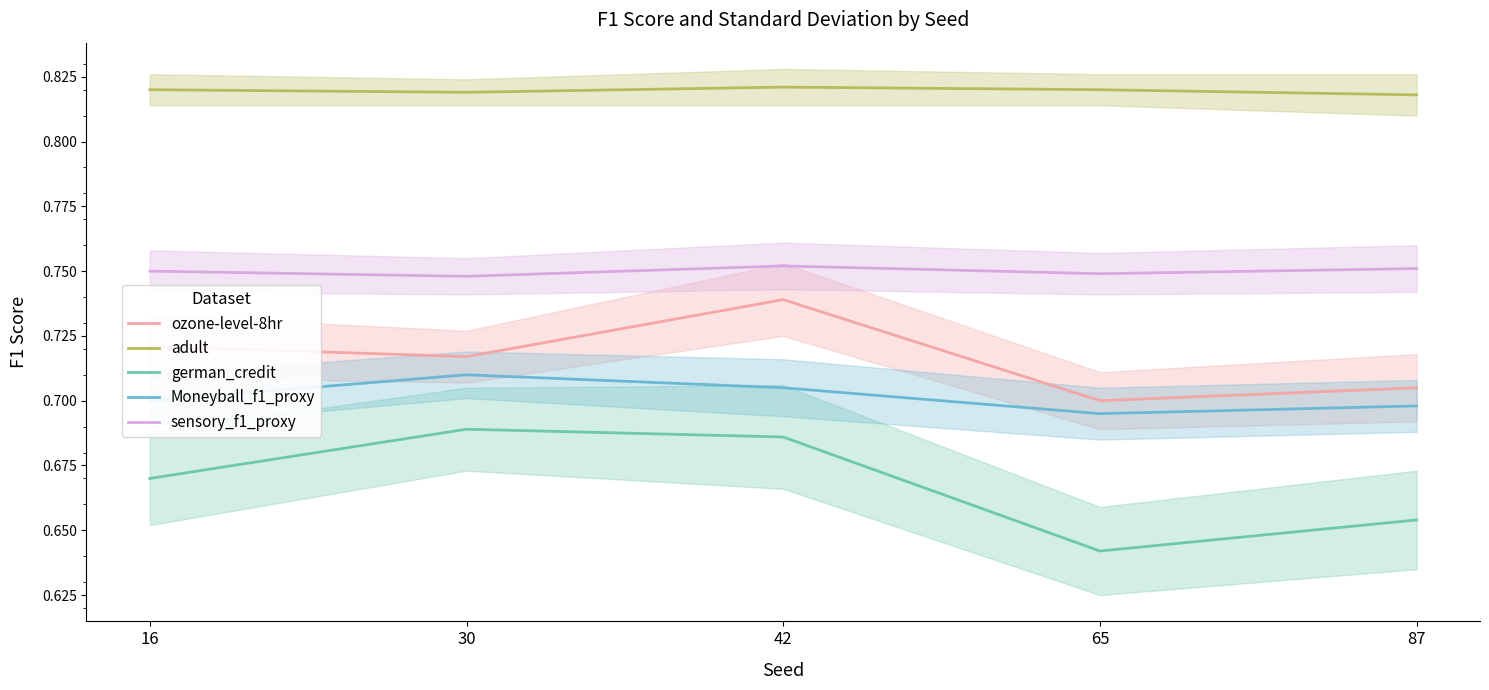

True or false: german_credit and ozone-level-8hr intersect in this chart.

False